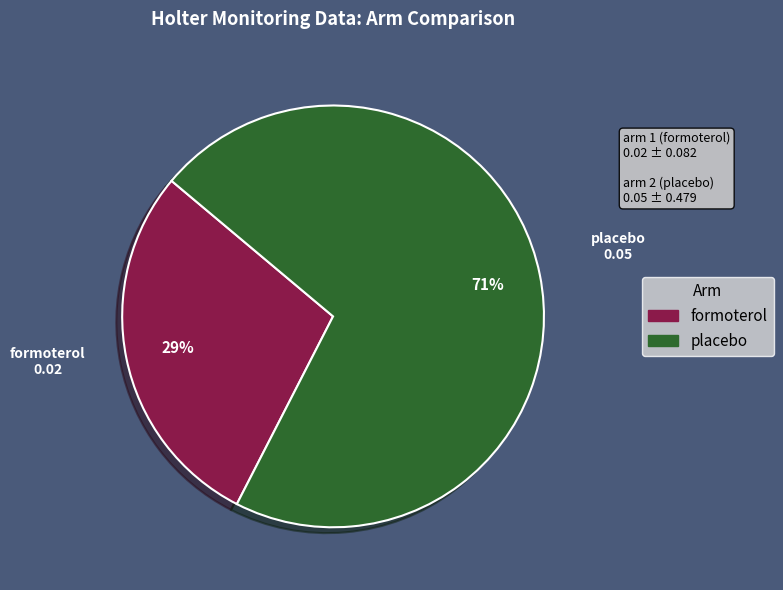

Which slice is the smallest?

formoterol